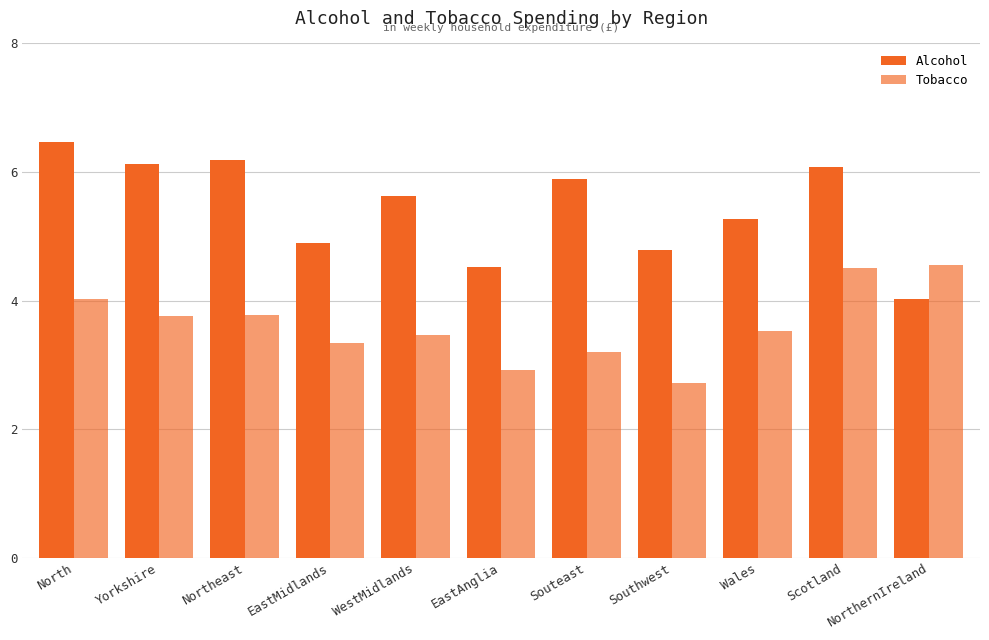

Which series has the widest spread of values?

Alcohol